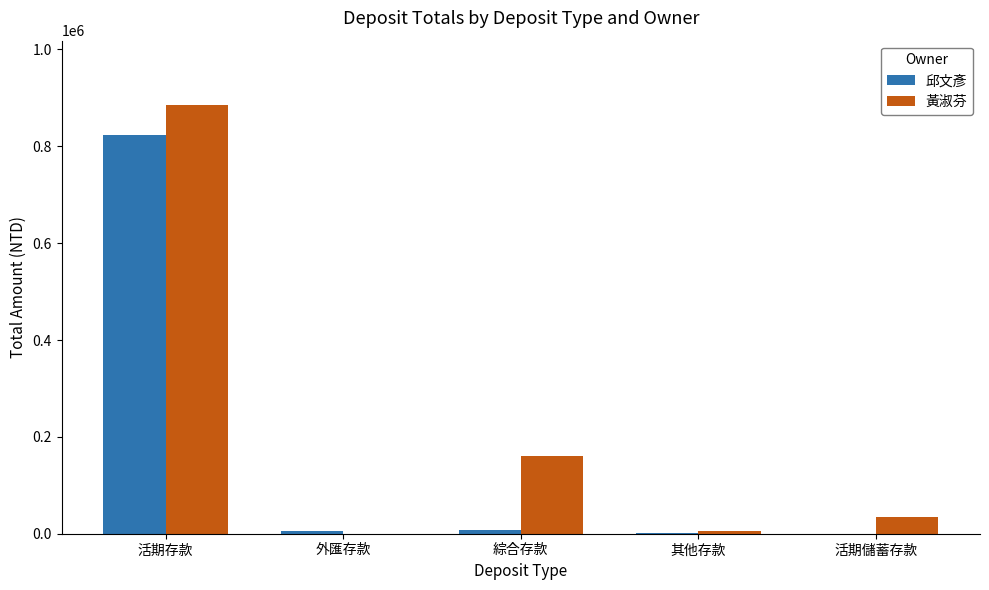

Count the number of categories in the chart.

5